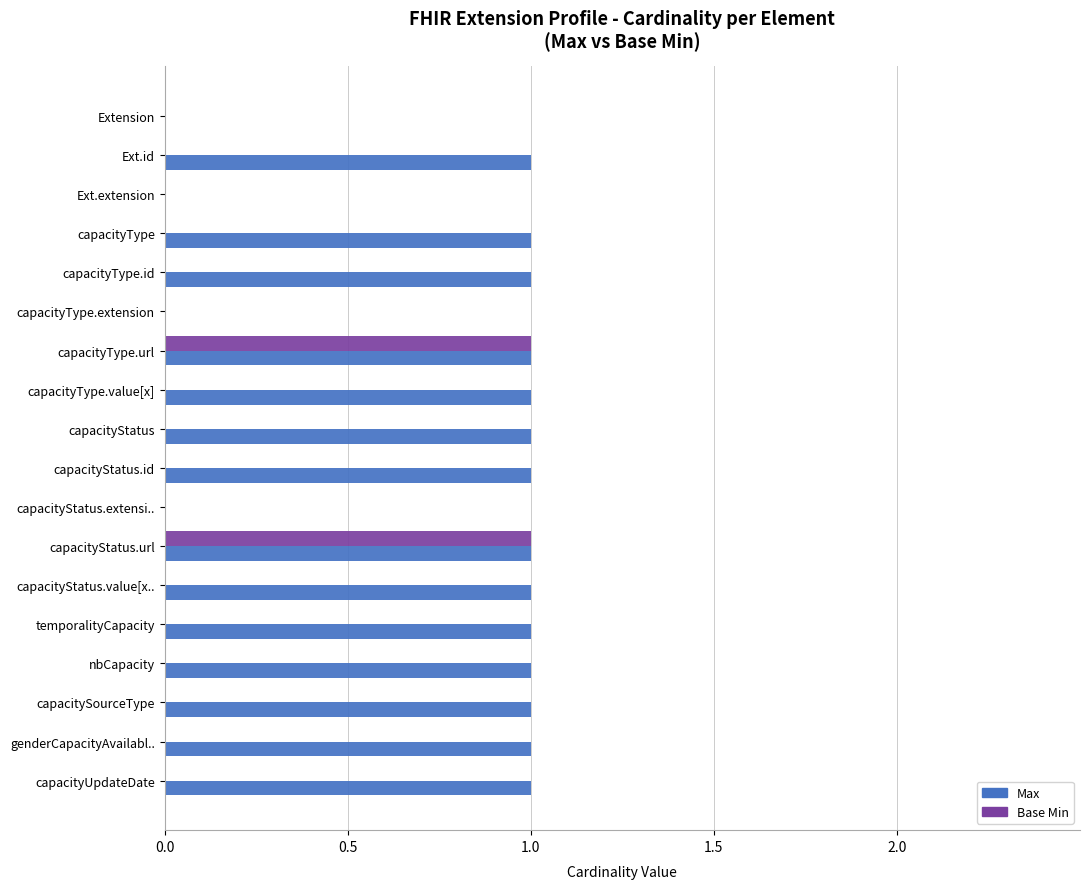

What is the sum of all Max values?

14